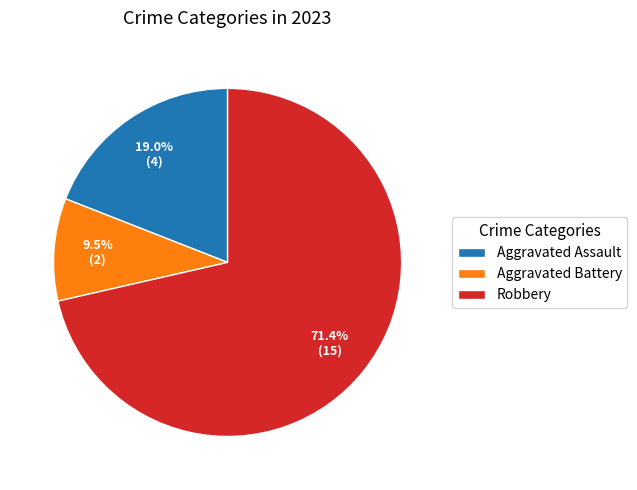

What percentage do Aggravated Assault and Robbery together represent?

90.5%